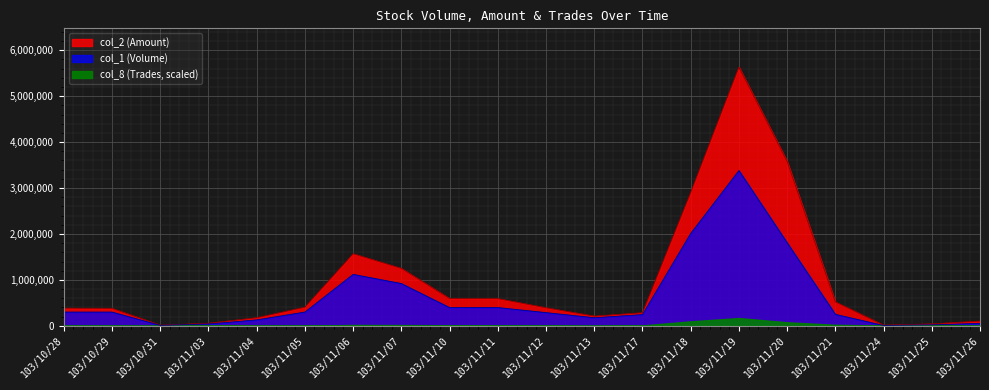

True or false: col_2 (Amount) and col_1 (Volume) cross at least once.

False